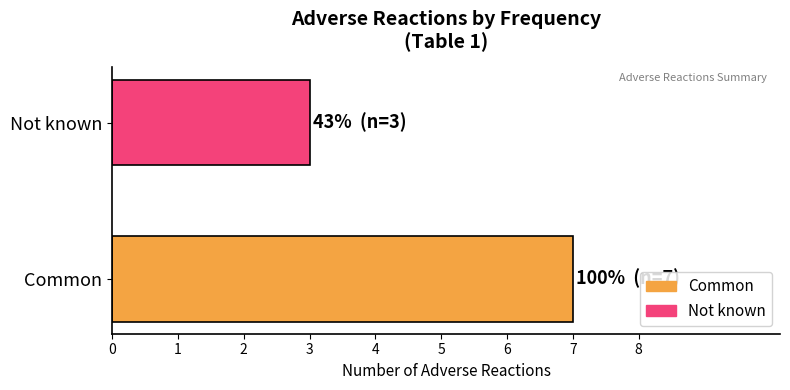

Does the chart contain any negative values?

No